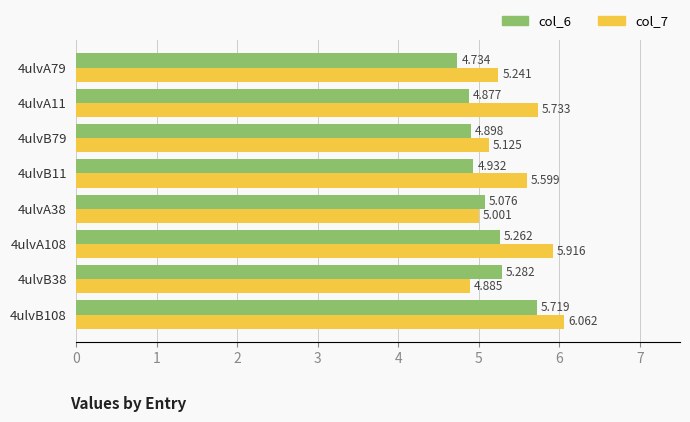

List the labels in order of col_6 value, largest first.

4ulvB108, 4ulvB38, 4ulvA108, 4ulvA38, 4ulvB11, 4ulvB79, 4ulvA11, 4ulvA79